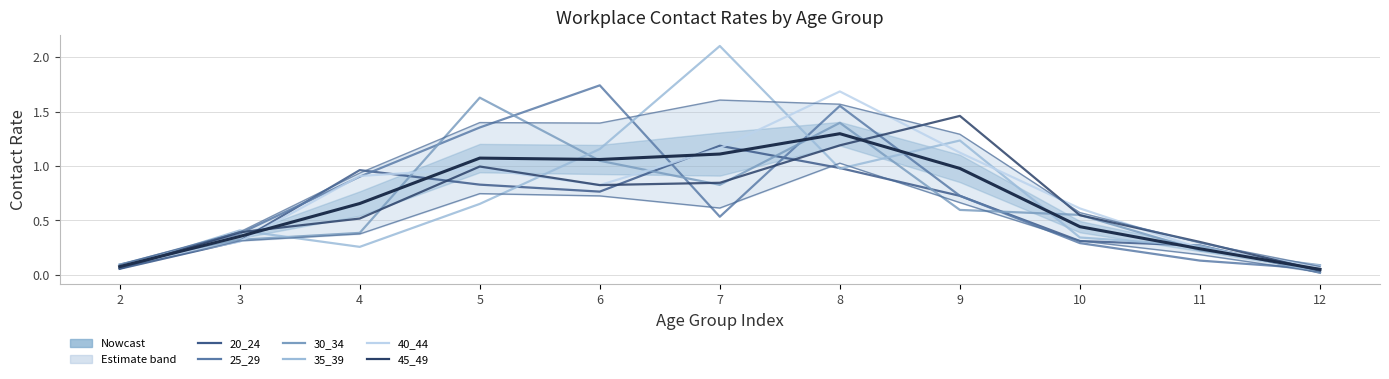

Between which two adjacent categories do 45_49 and 25_29 first intersect?

2 and 3